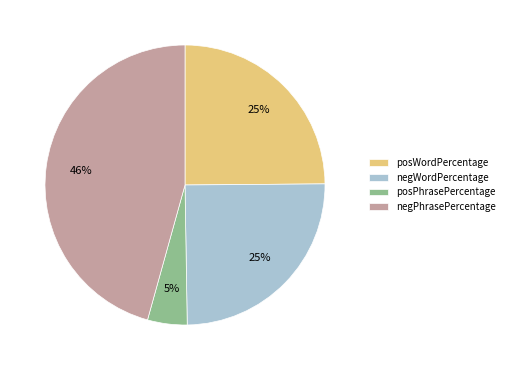

To the nearest percent, what is the difference between the largest and smallest slice percentages?

41%